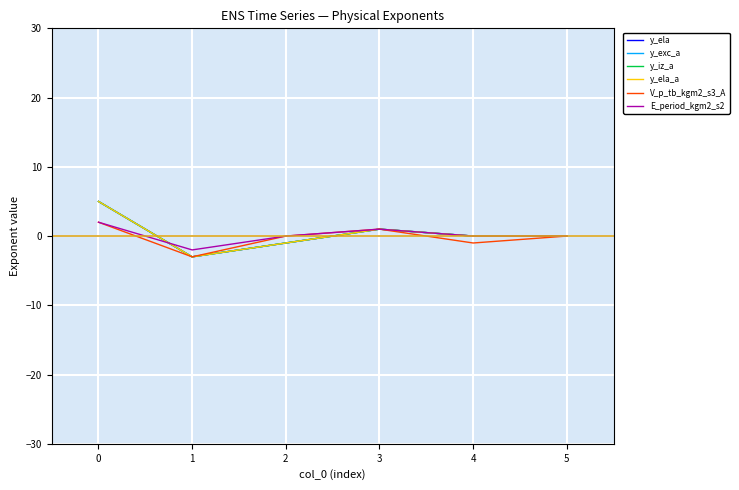

How many positive values does the y_exc_a series have?

2